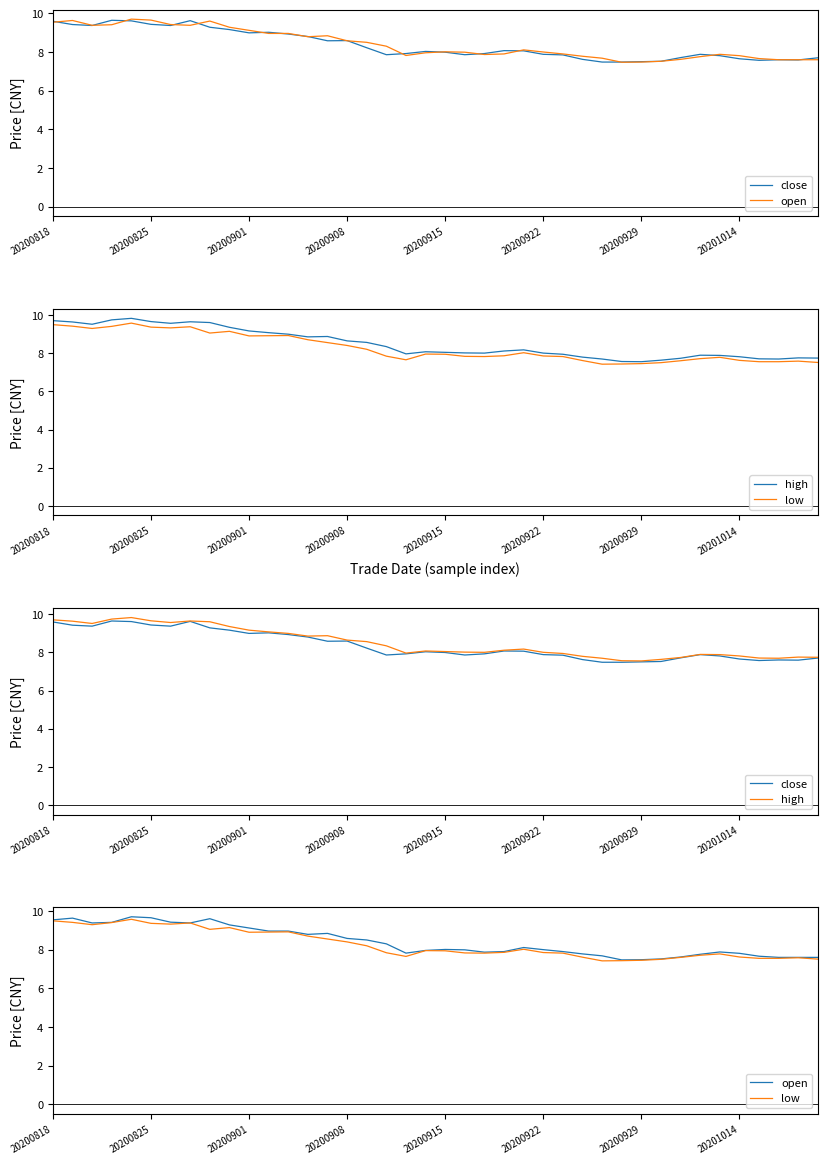

What is the maximum value for close?

9.6